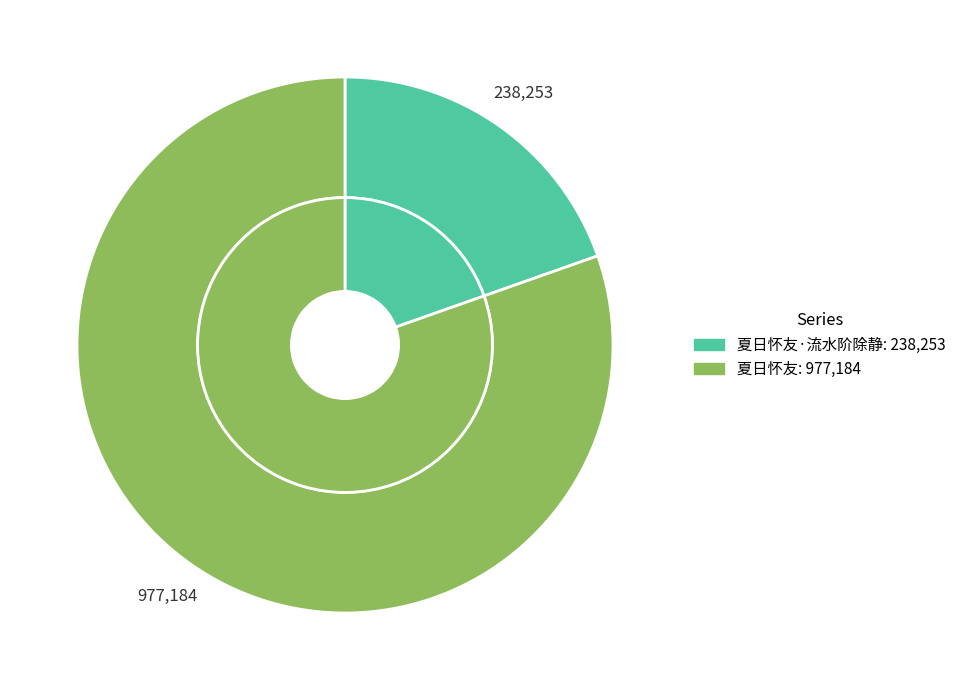

To the nearest percent, what portion does 夏日怀友 represent?

80%